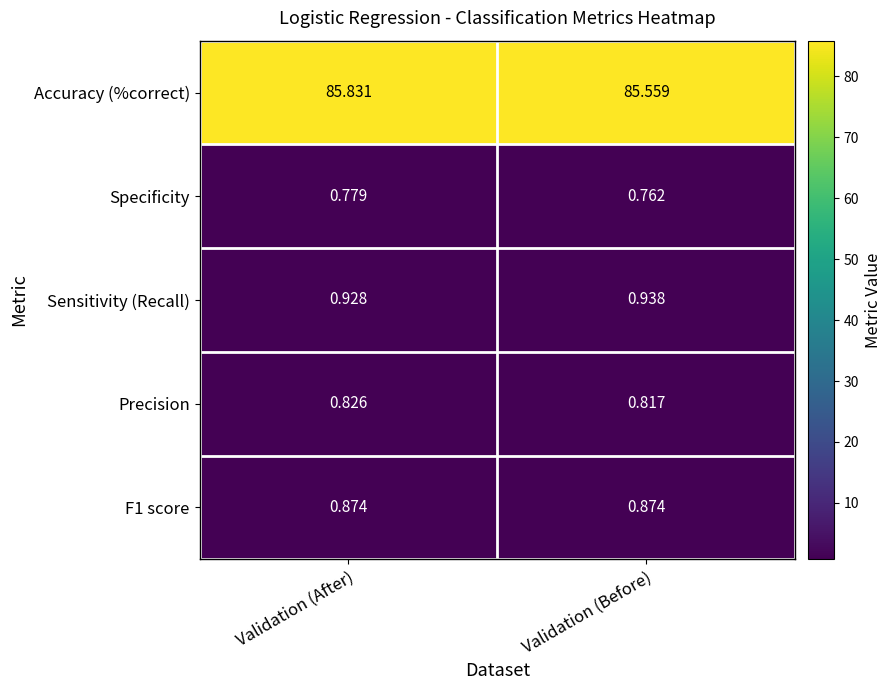

At which label is Sensitivity (Recall) closest to 0?

Validation (After)